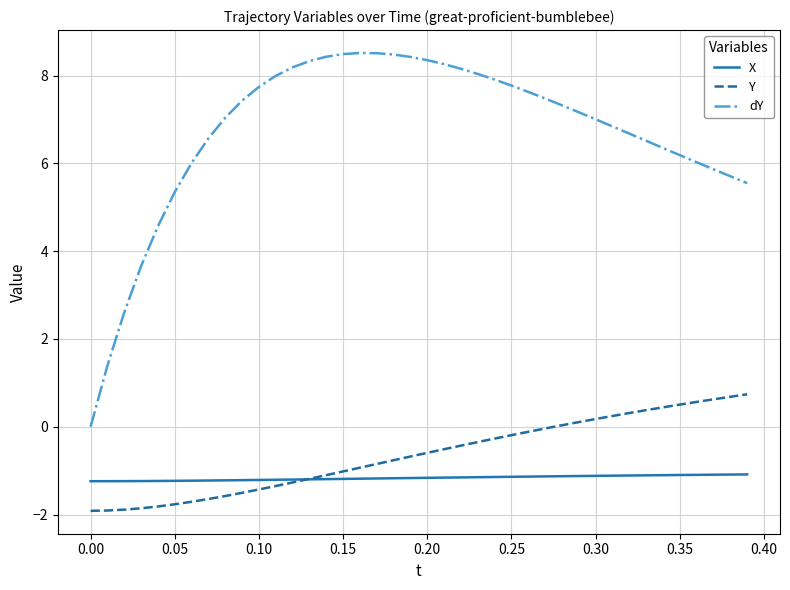

Which series has the largest total across all categories?

dY